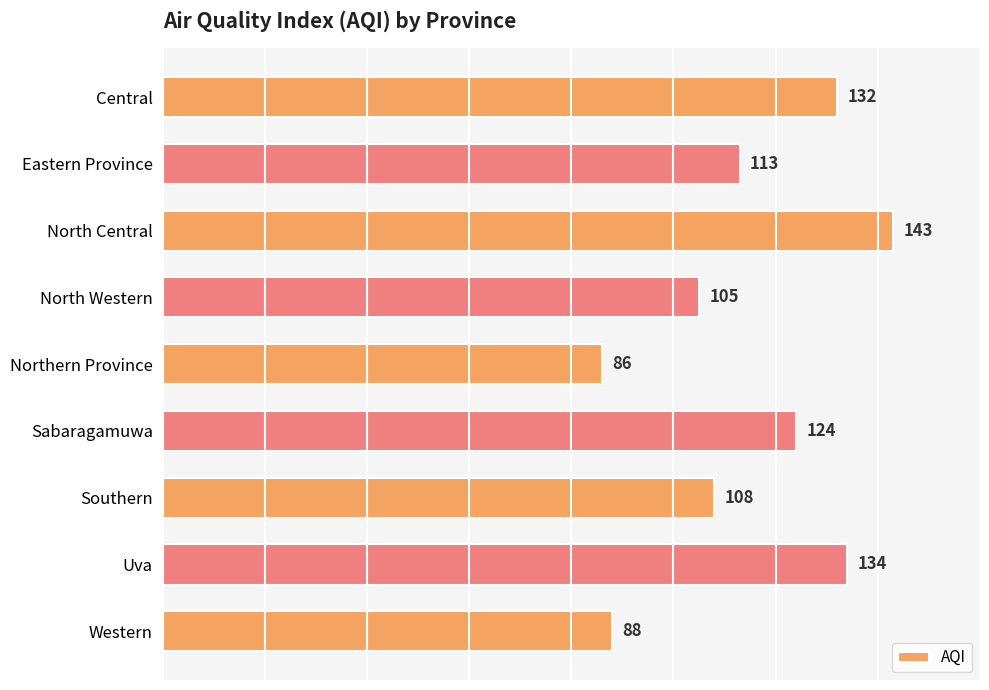

What is the sum of all values?

1033